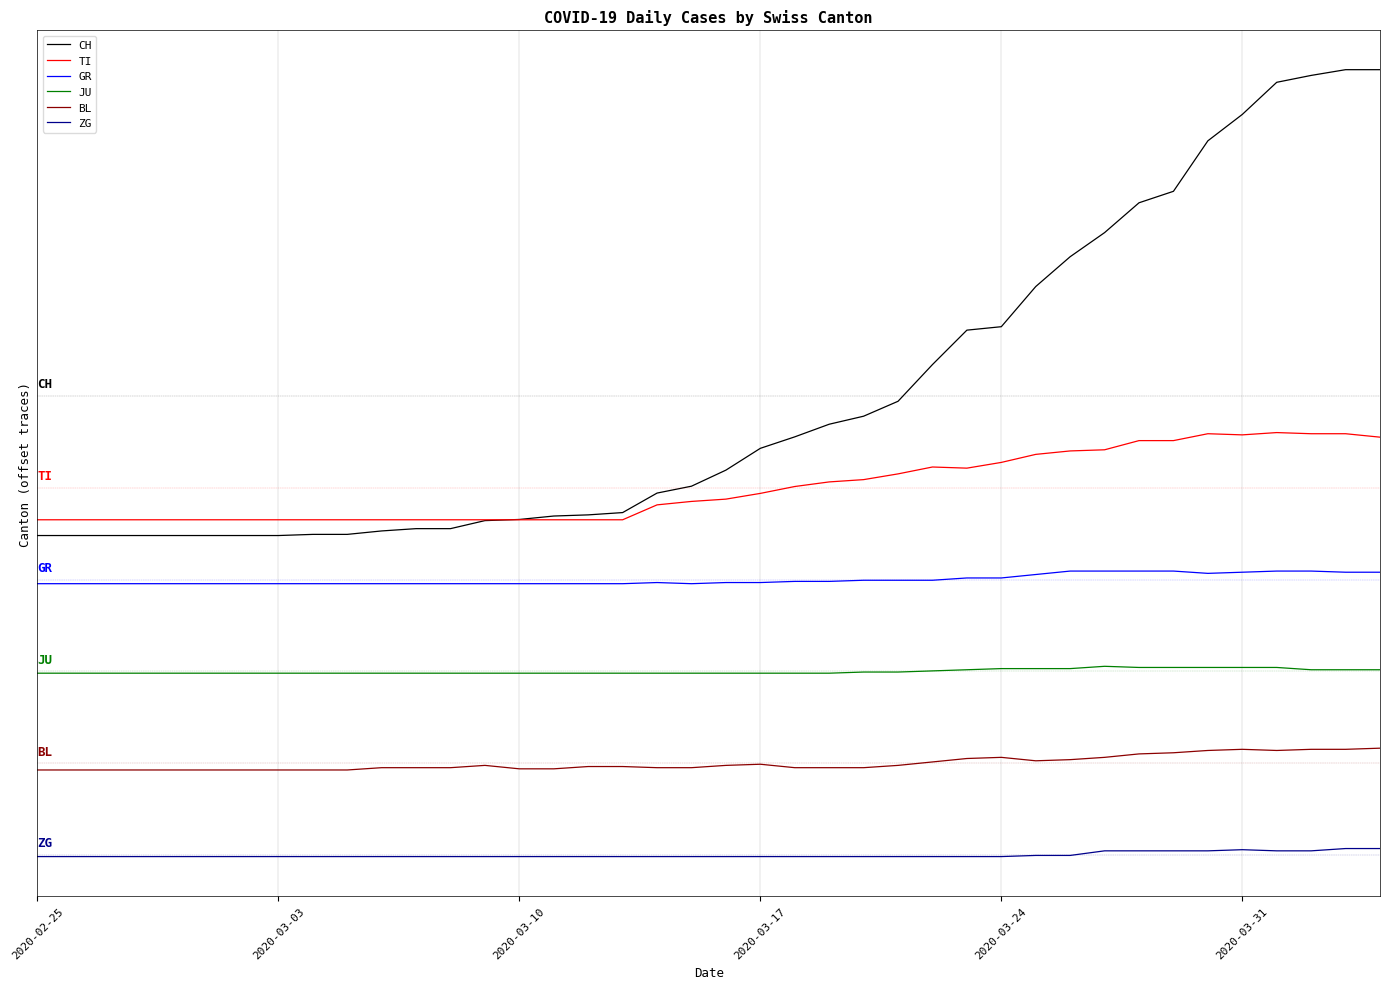

What is the value of the CH point at the 25th from the left?

382.5